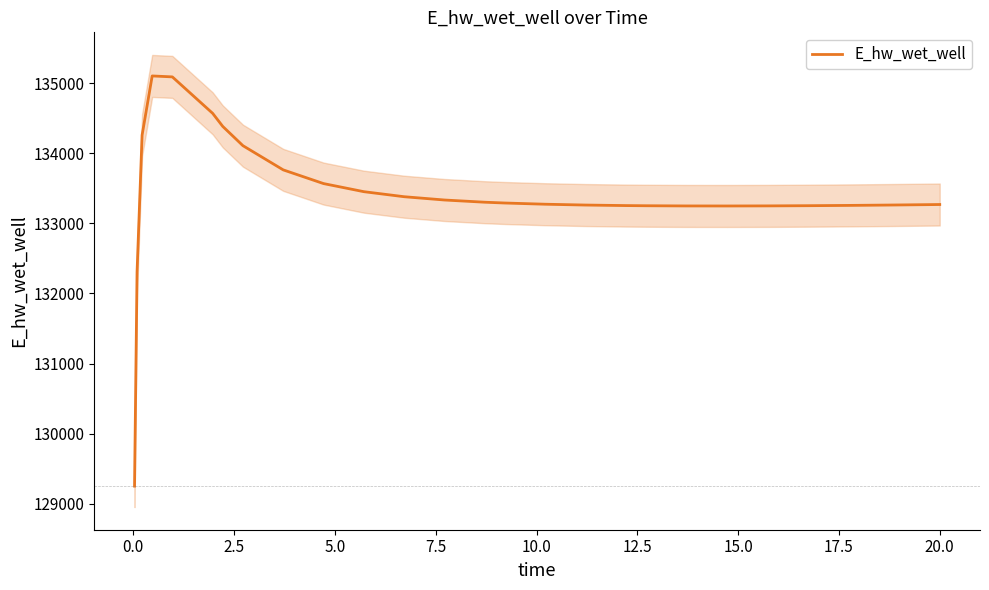

What is the greatest value displayed?

135107.3